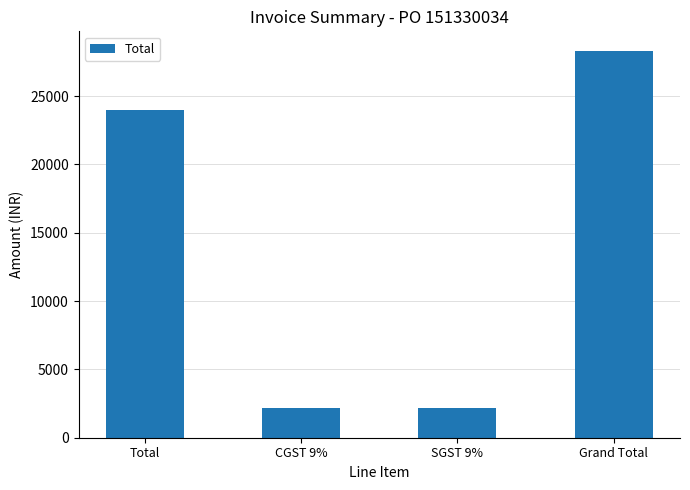

What value does the data have at Total, to the nearest 10?

24000